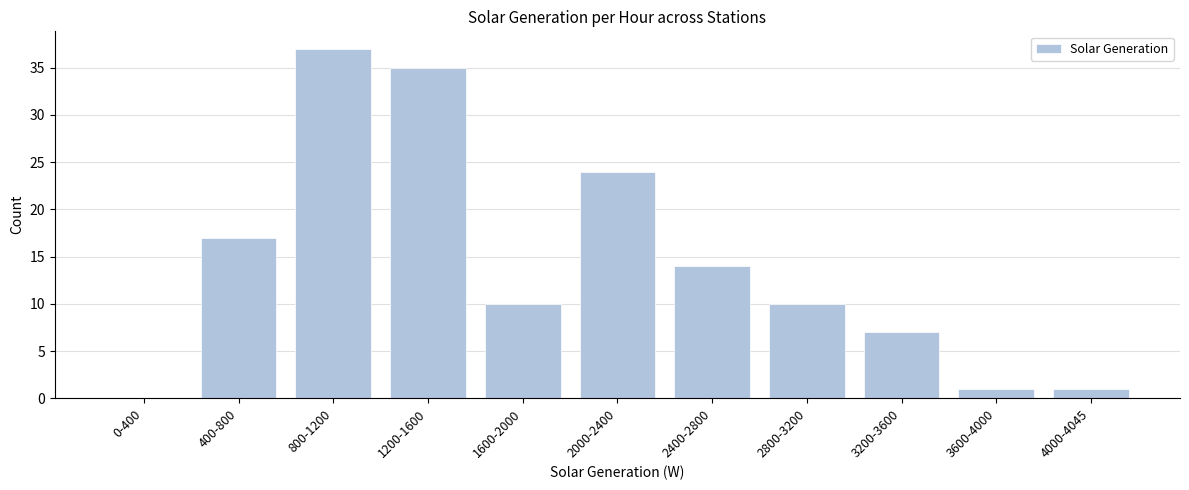

Reading left to right, transcribe all the data shown in this chart.

0-400=0	400-800=17	800-1200=37	1200-1600=35	1600-2000=10	2000-2400=24	2400-2800=14	2800-3200=10	3200-3600=7	3600-4000=1	4000-4045=1